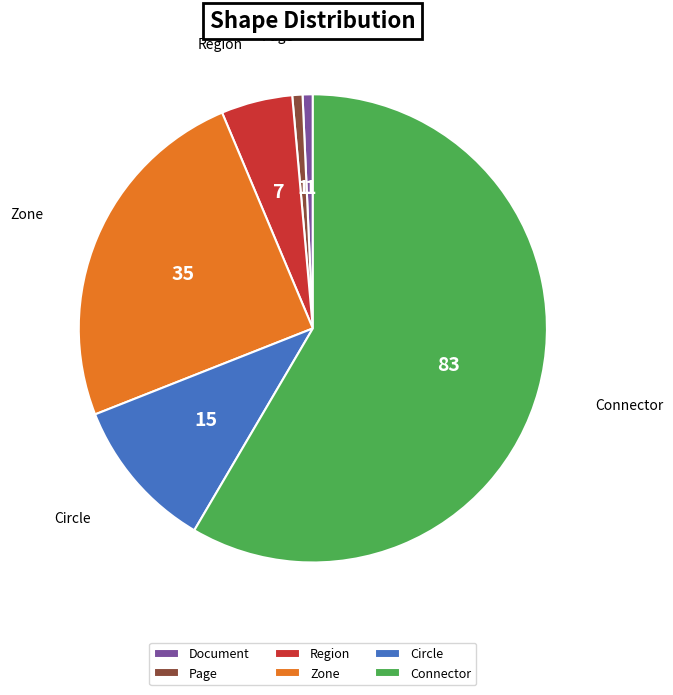

The Region slice represents 19% of the pie. True or false?

False